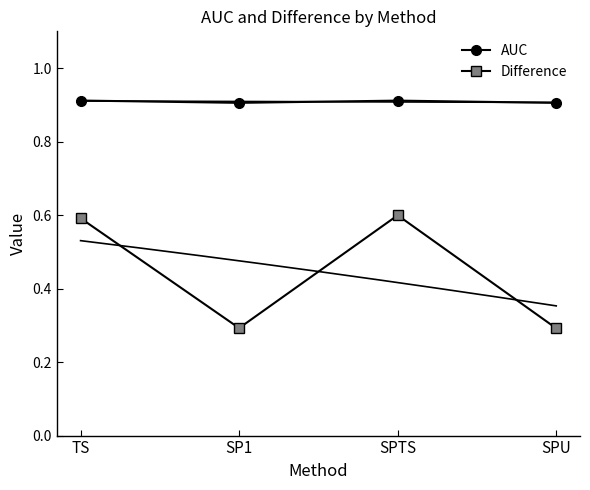

Is it true that AUC equals 0.9 at SP1?

True